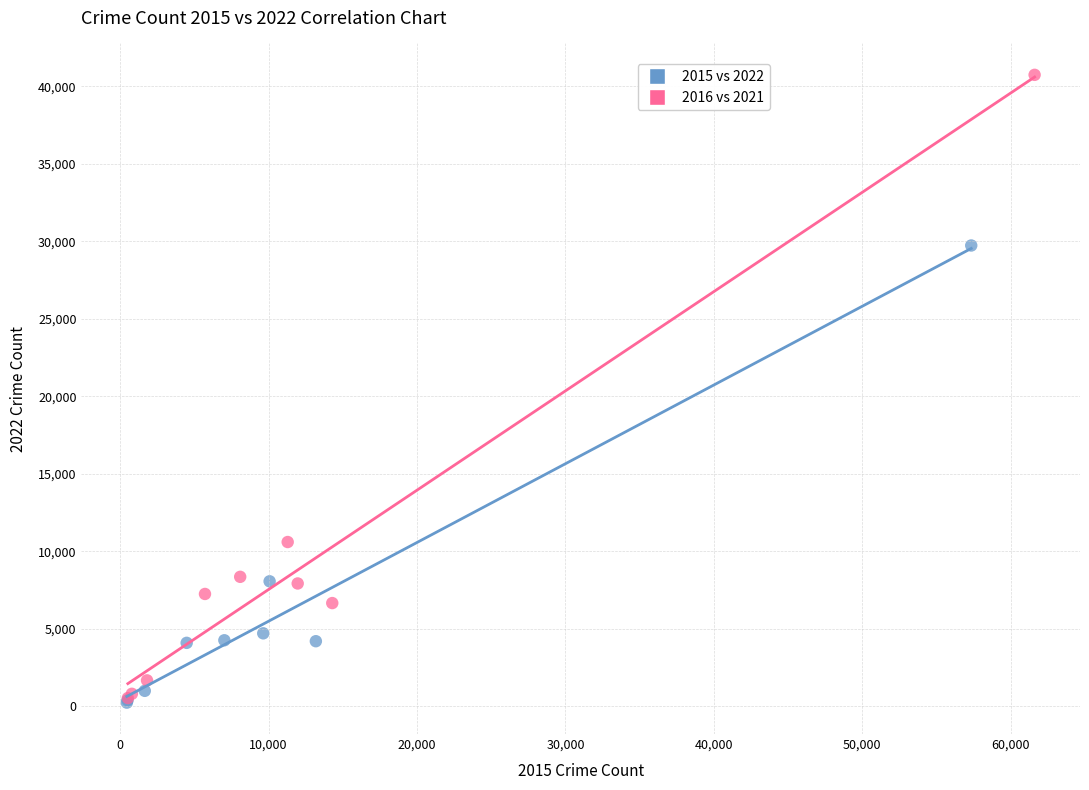

Which series has the largest Y range (max minus min)?

2016 vs 2021